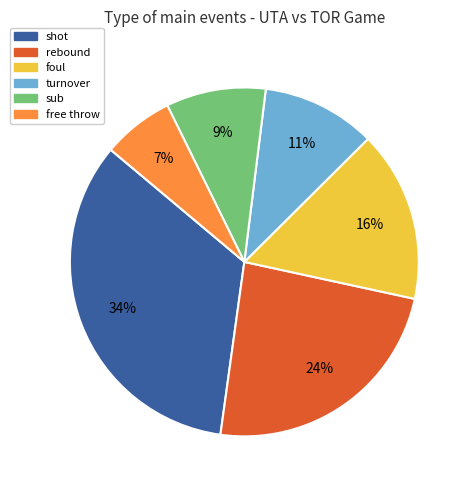

Which category has the biggest portion of the pie?

shot